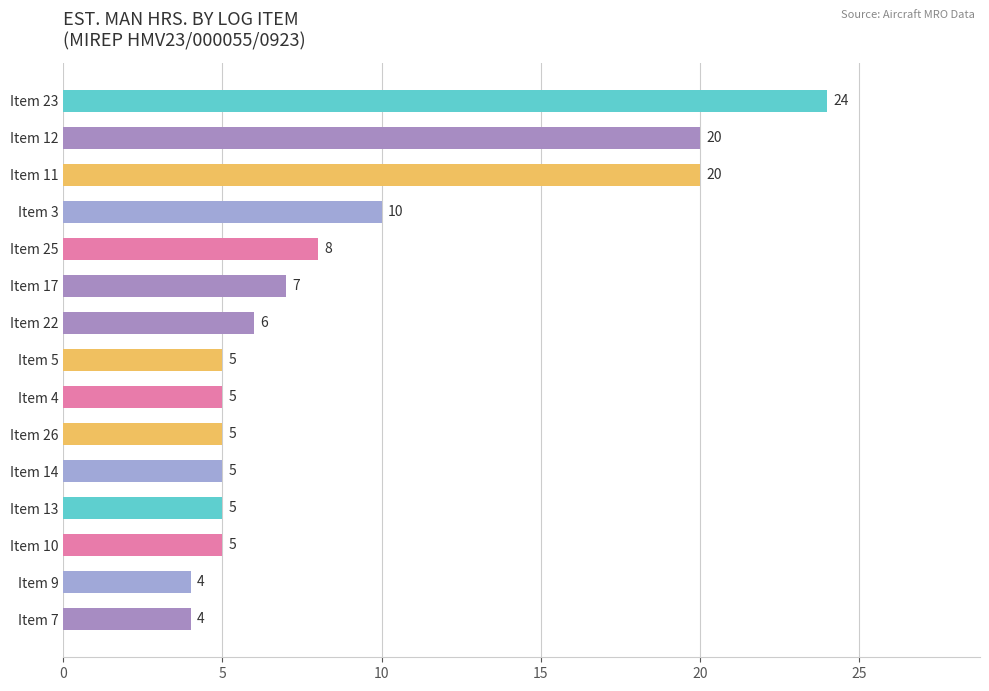

Which has a higher value, Item 9 or Item 4?

Item 4